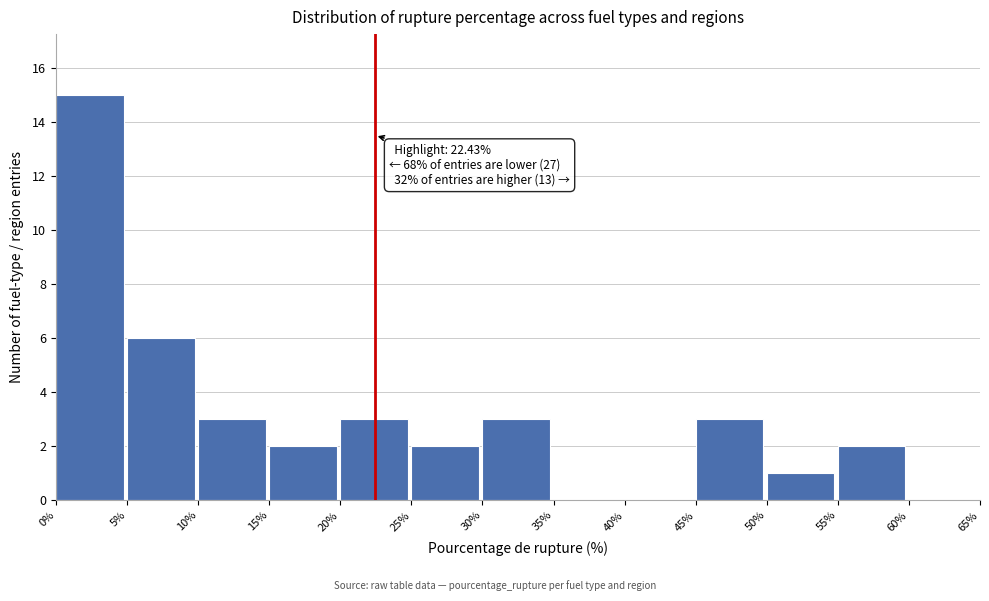

Over which range of the x-axis is the bar tallest?

0% to 5%